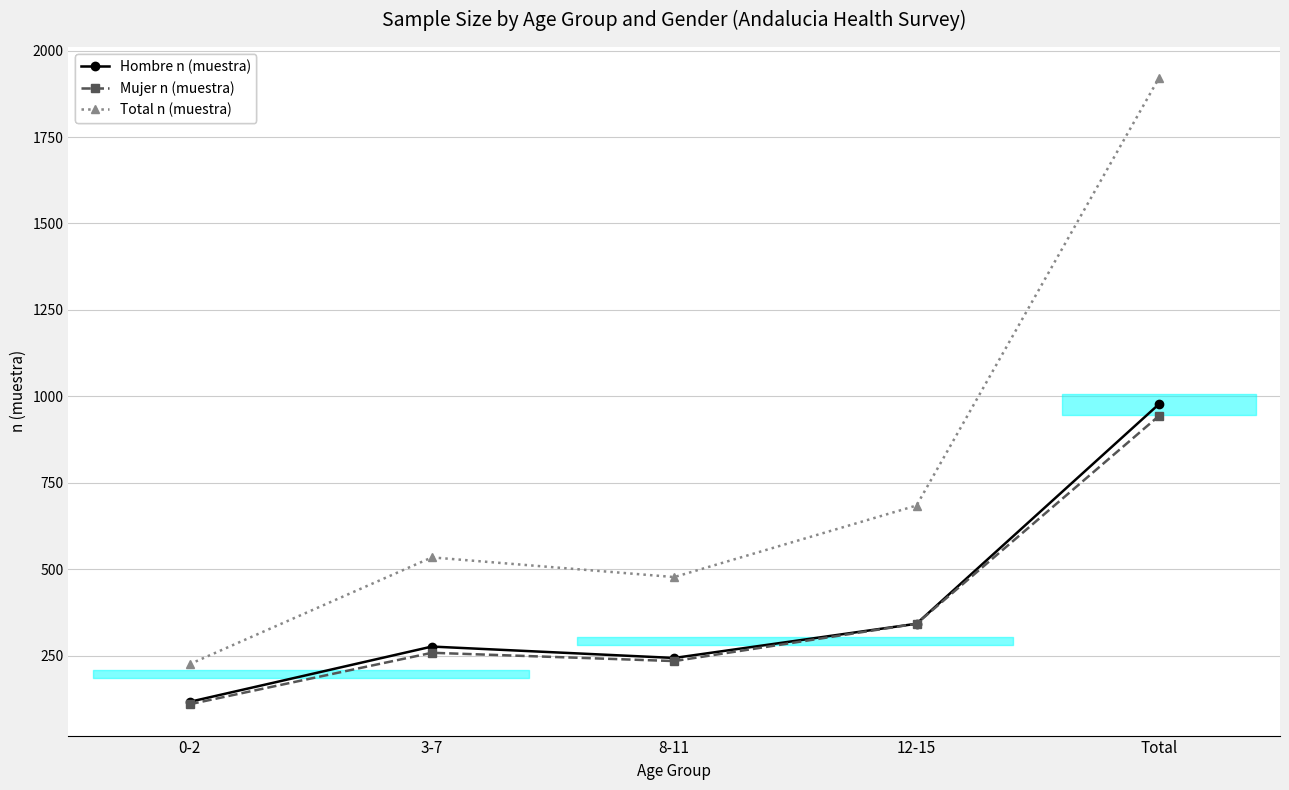

What is the total value across all series at 3-7?

1068